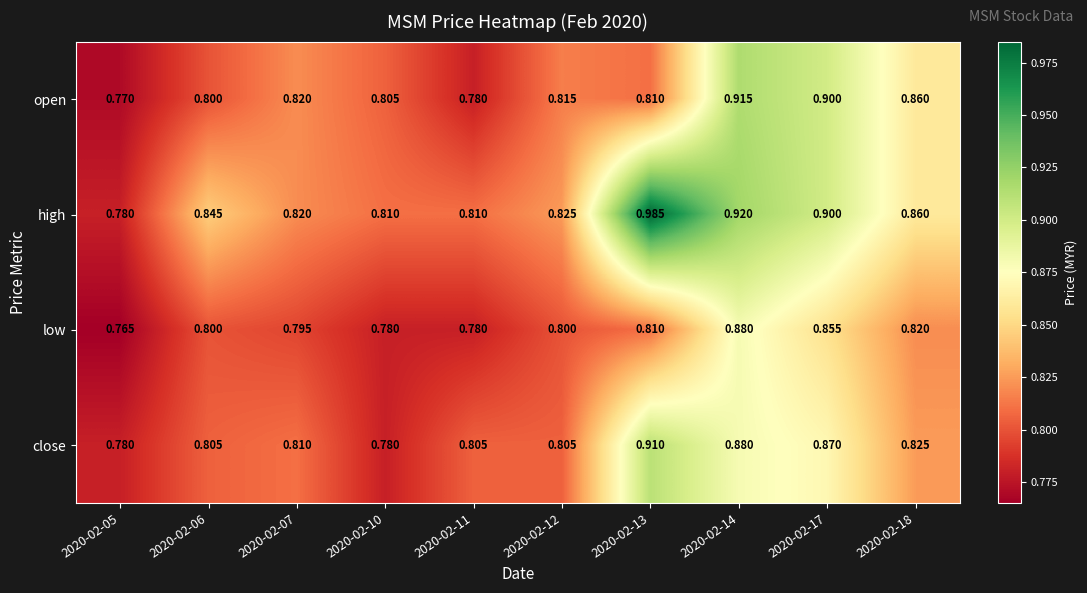

Which series has the largest range (max minus min)?

high